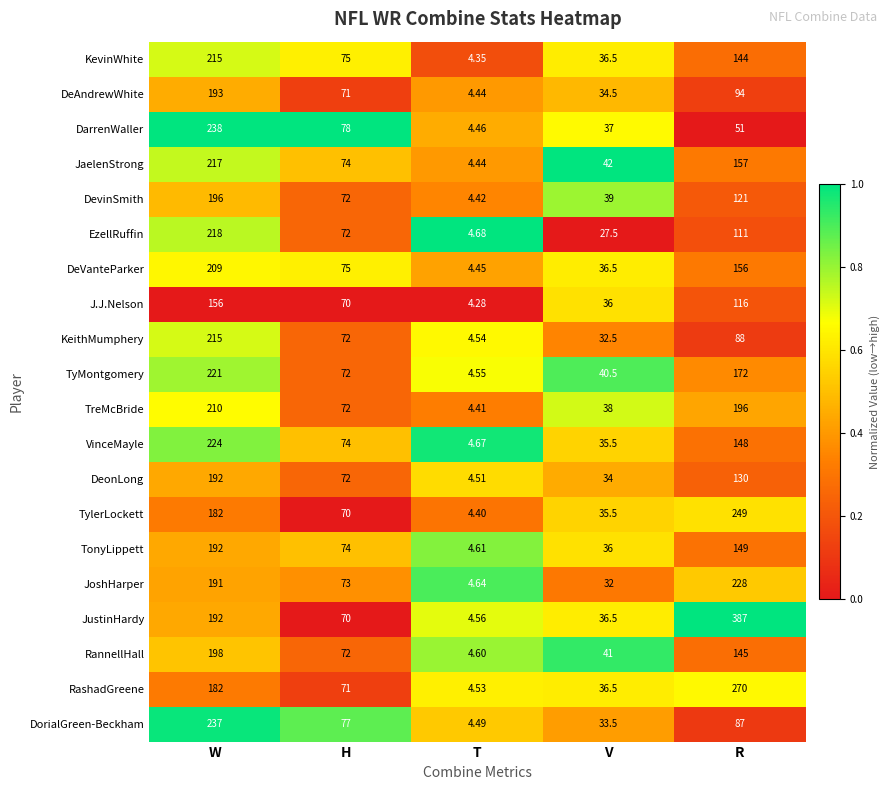

What is the difference between the highest and lowest values at T?

0.4